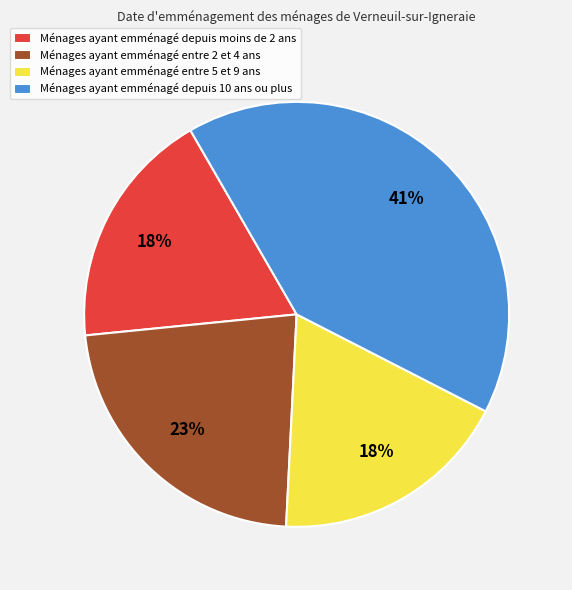

Does any single category account for the majority?

No